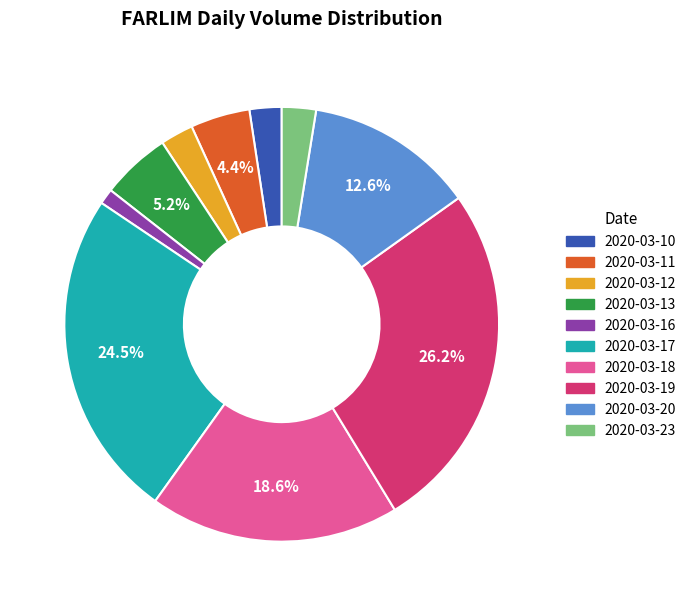

What is the largest slice in the pie chart?

2020-03-19